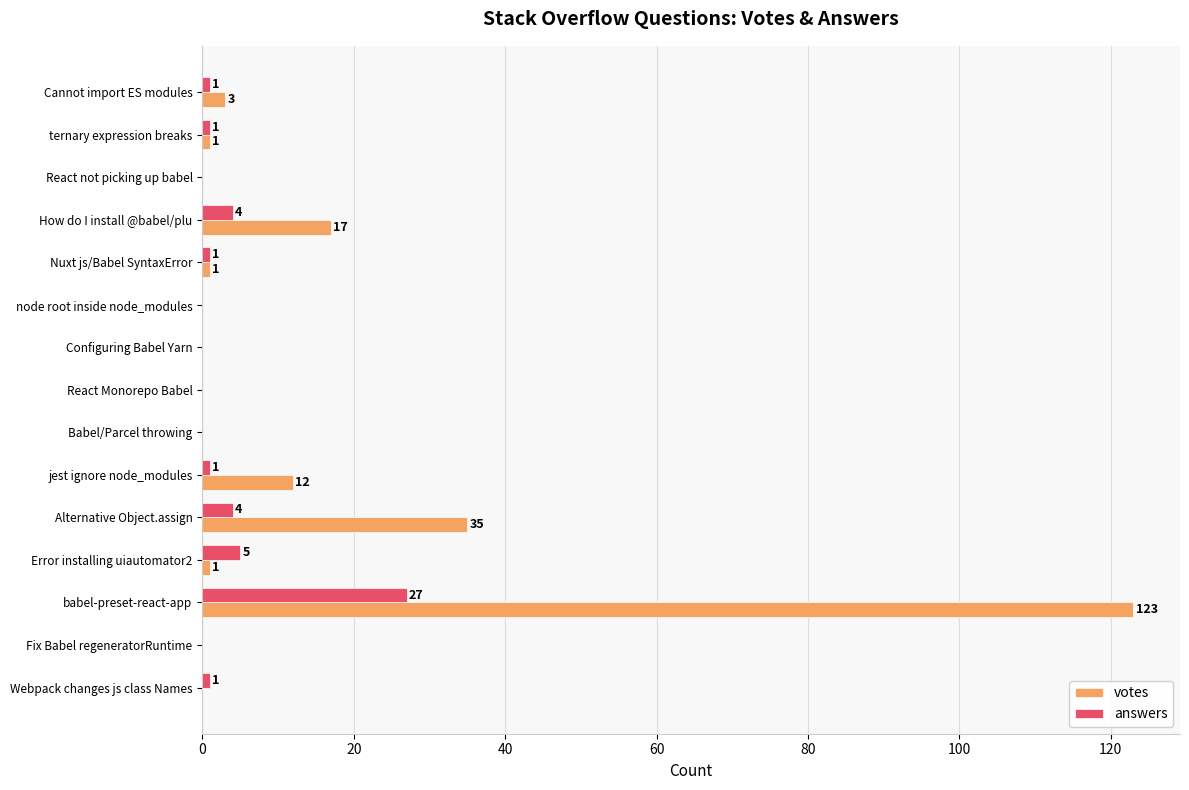

The answers series shows 27 at babel-preset-react-app. True or false?

True